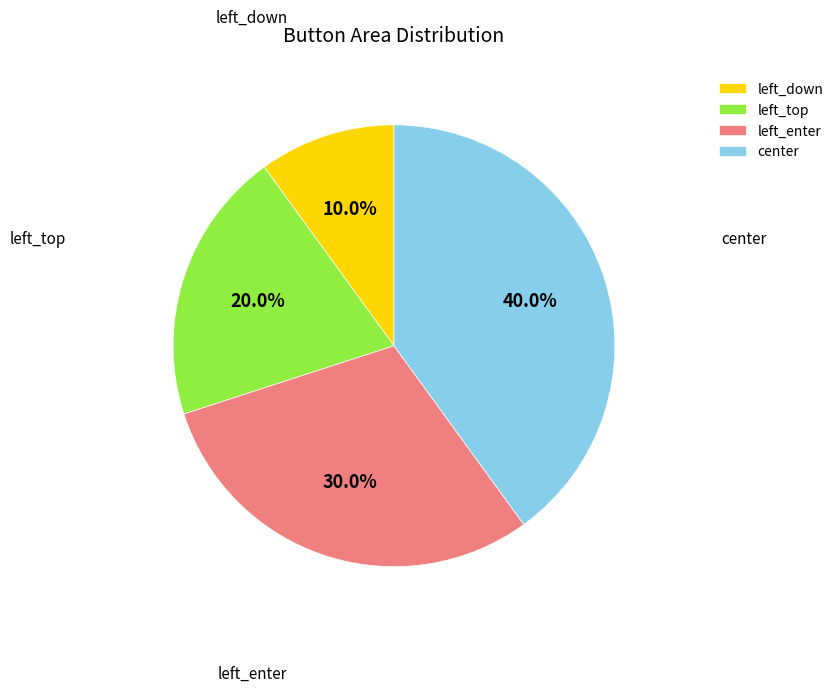

Between center and left_top, which is larger?

center